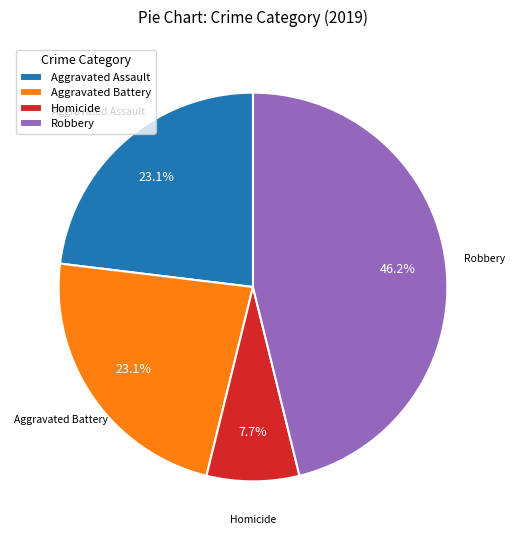

What is the ratio of the value at Aggravated Battery to the value at Robbery?

0.5